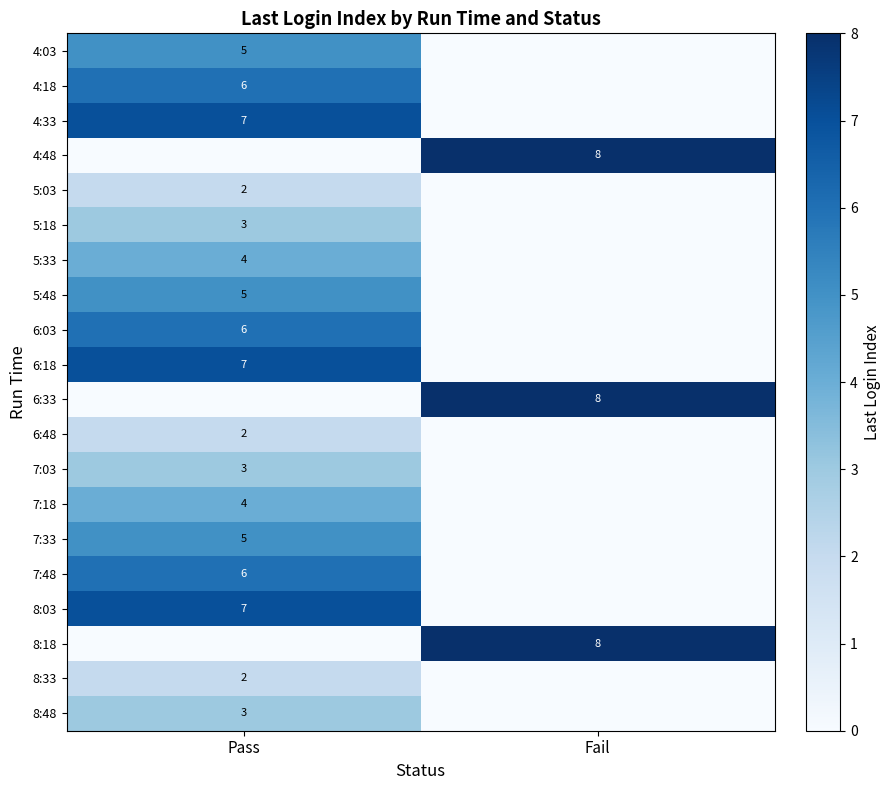

How many series are shown in this chart?

20